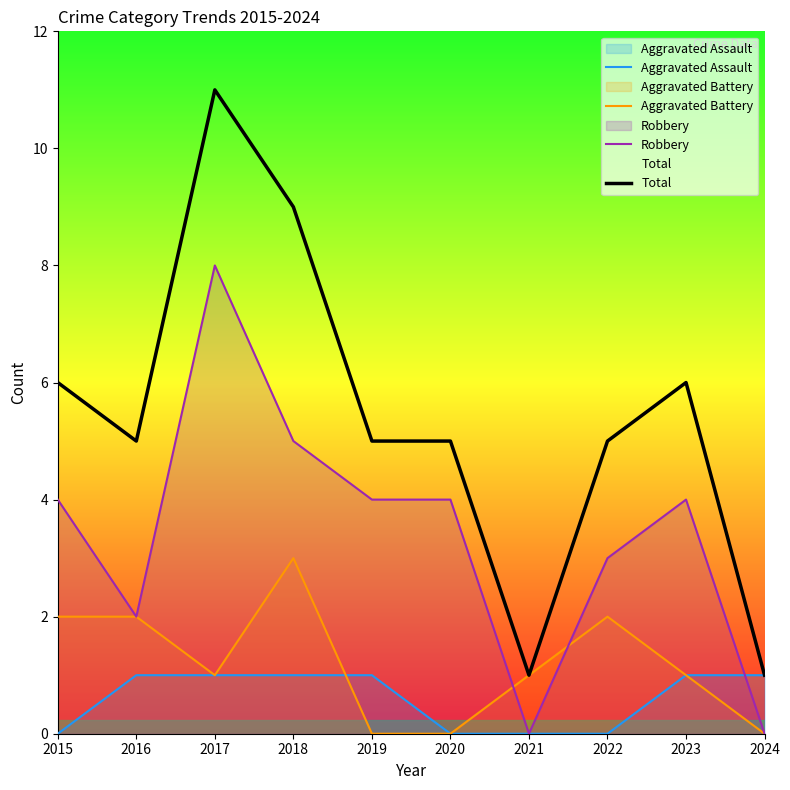

List the series in order of their peak value, lowest first.

Aggravated Assault, Aggravated Battery, Robbery, Total